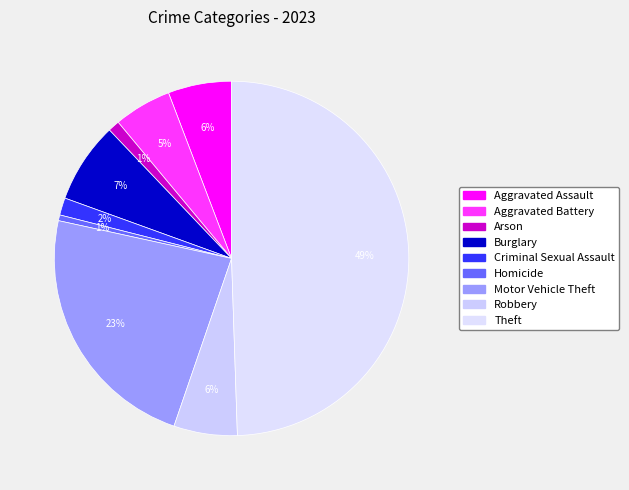

To the nearest percent, what is the combined percentage of Homicide and Aggravated Assault?

6%